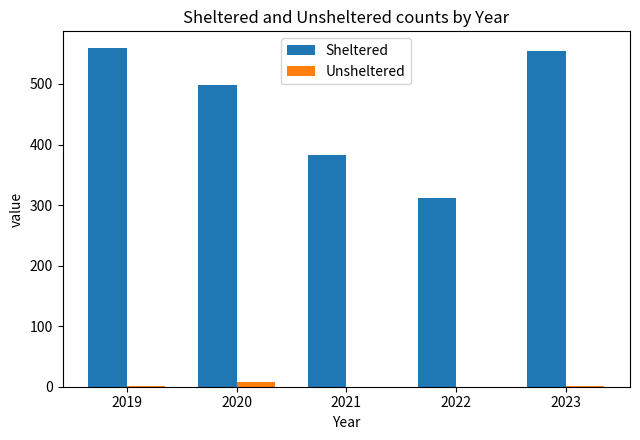

How many groups of bars are there?

5